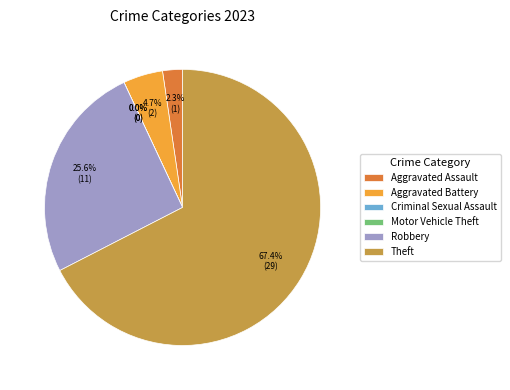

To the nearest percent, what is the difference between the Robbery and Aggravated Battery slice percentages?

21%